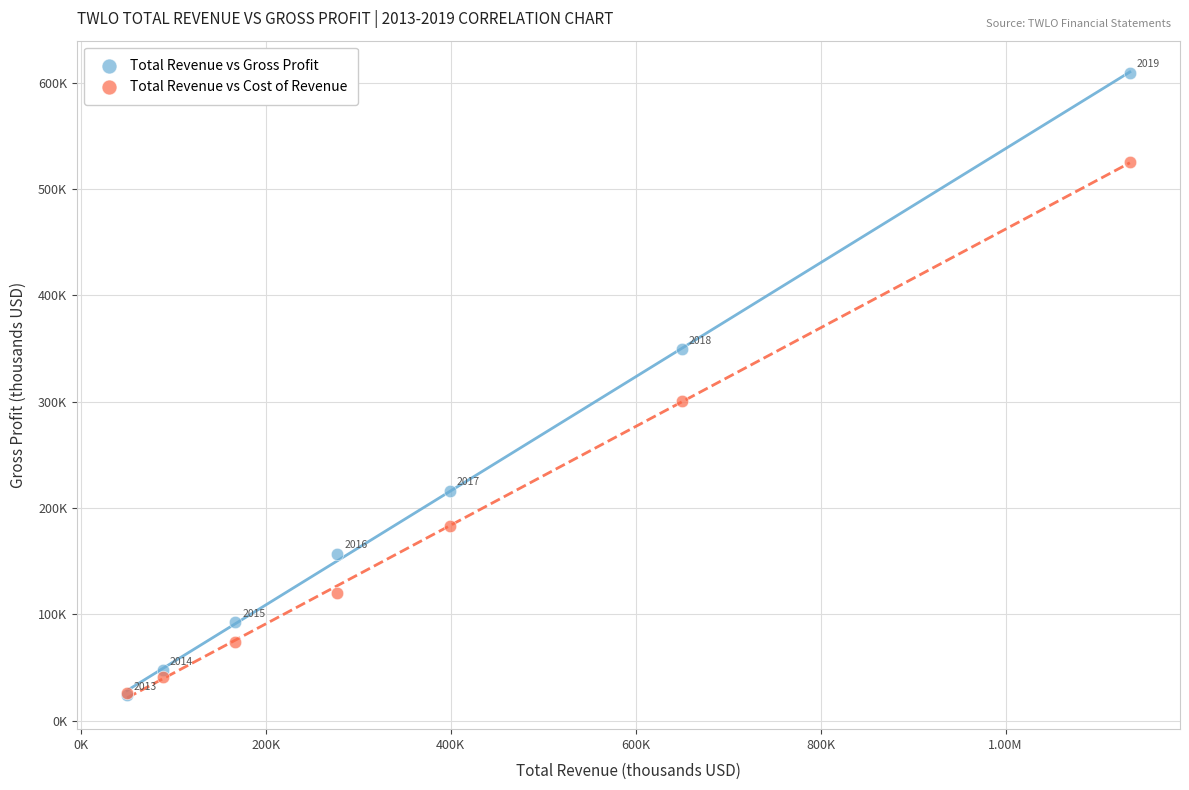

What are all the series names shown in the legend?

Total Revenue vs Gross Profit, Total Revenue vs Cost of Revenue